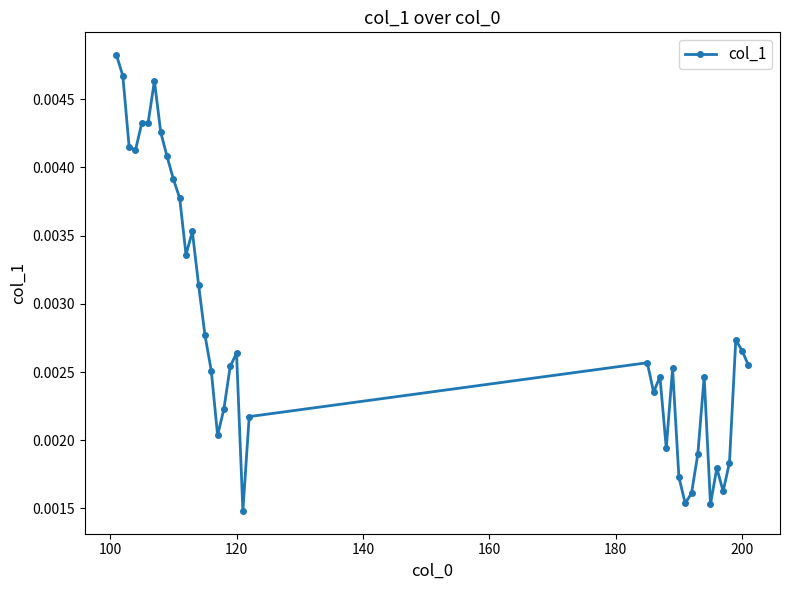

True or false: there are more than 0 points higher than both neighbors.

True